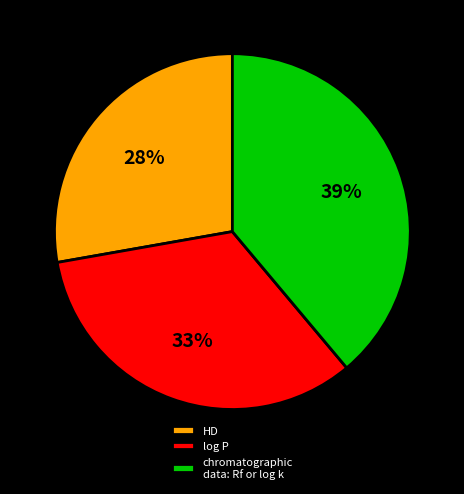

How many slices are in this pie chart?

3